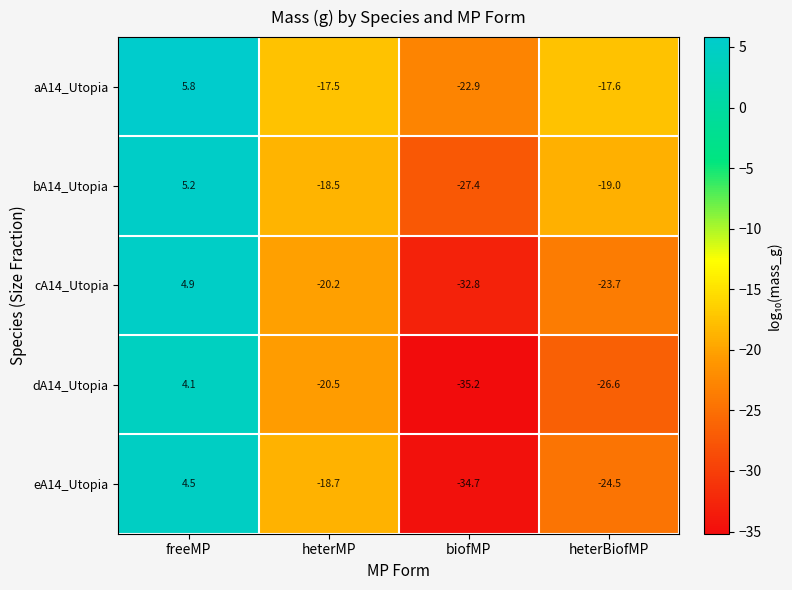

What is the smallest value displayed?

-35.2